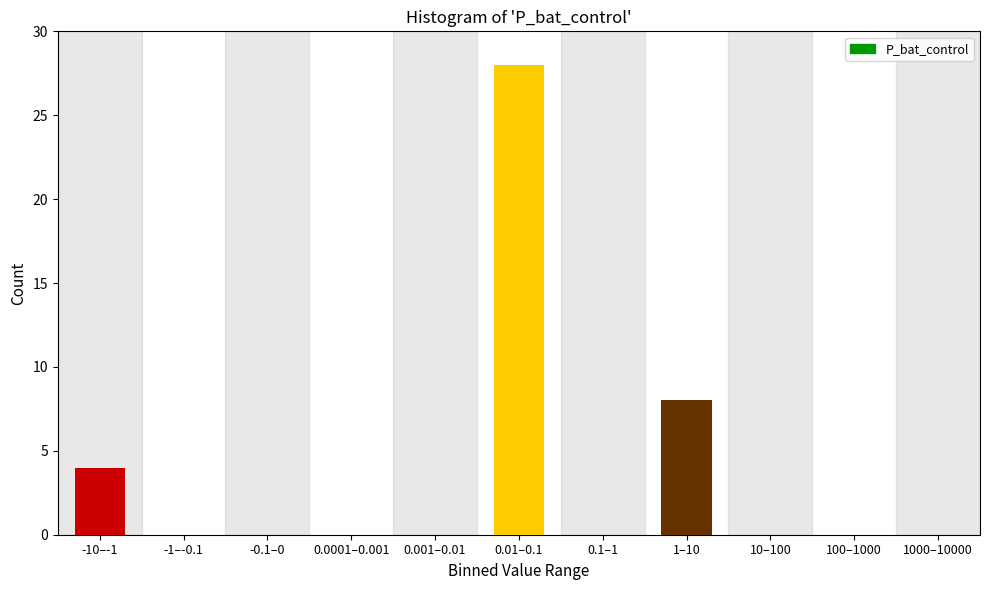

Reading left to right, what are all the values shown in this chart?

-10–-1=4	-1–-0.1=0	-0.1–0=0	0.0001–0.001=0	0.001–0.01=0	0.01–0.1=28	0.1–1=0	1–10=8	10–100=0	100–1000=0	1000–10000=0